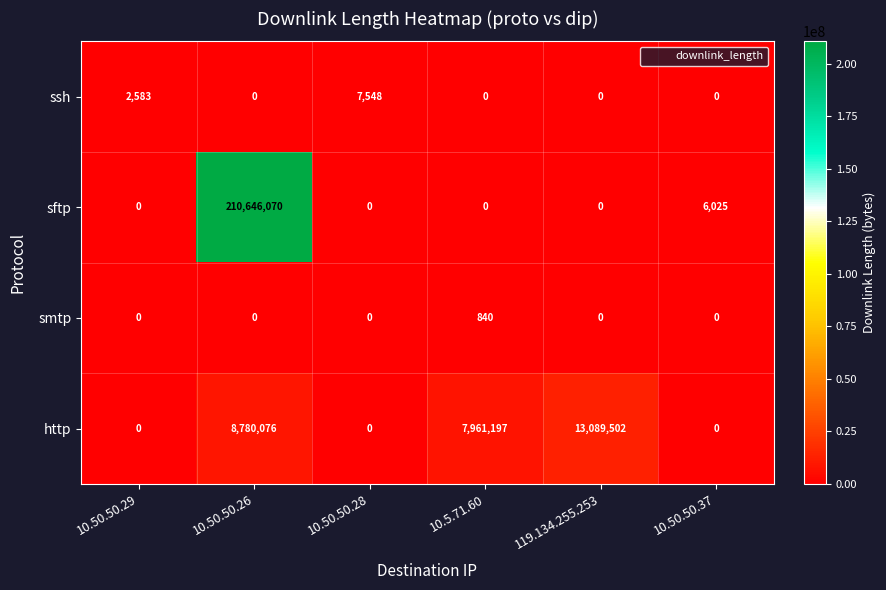

List the series in order of their peak value, lowest first.

smtp, ssh, http, sftp